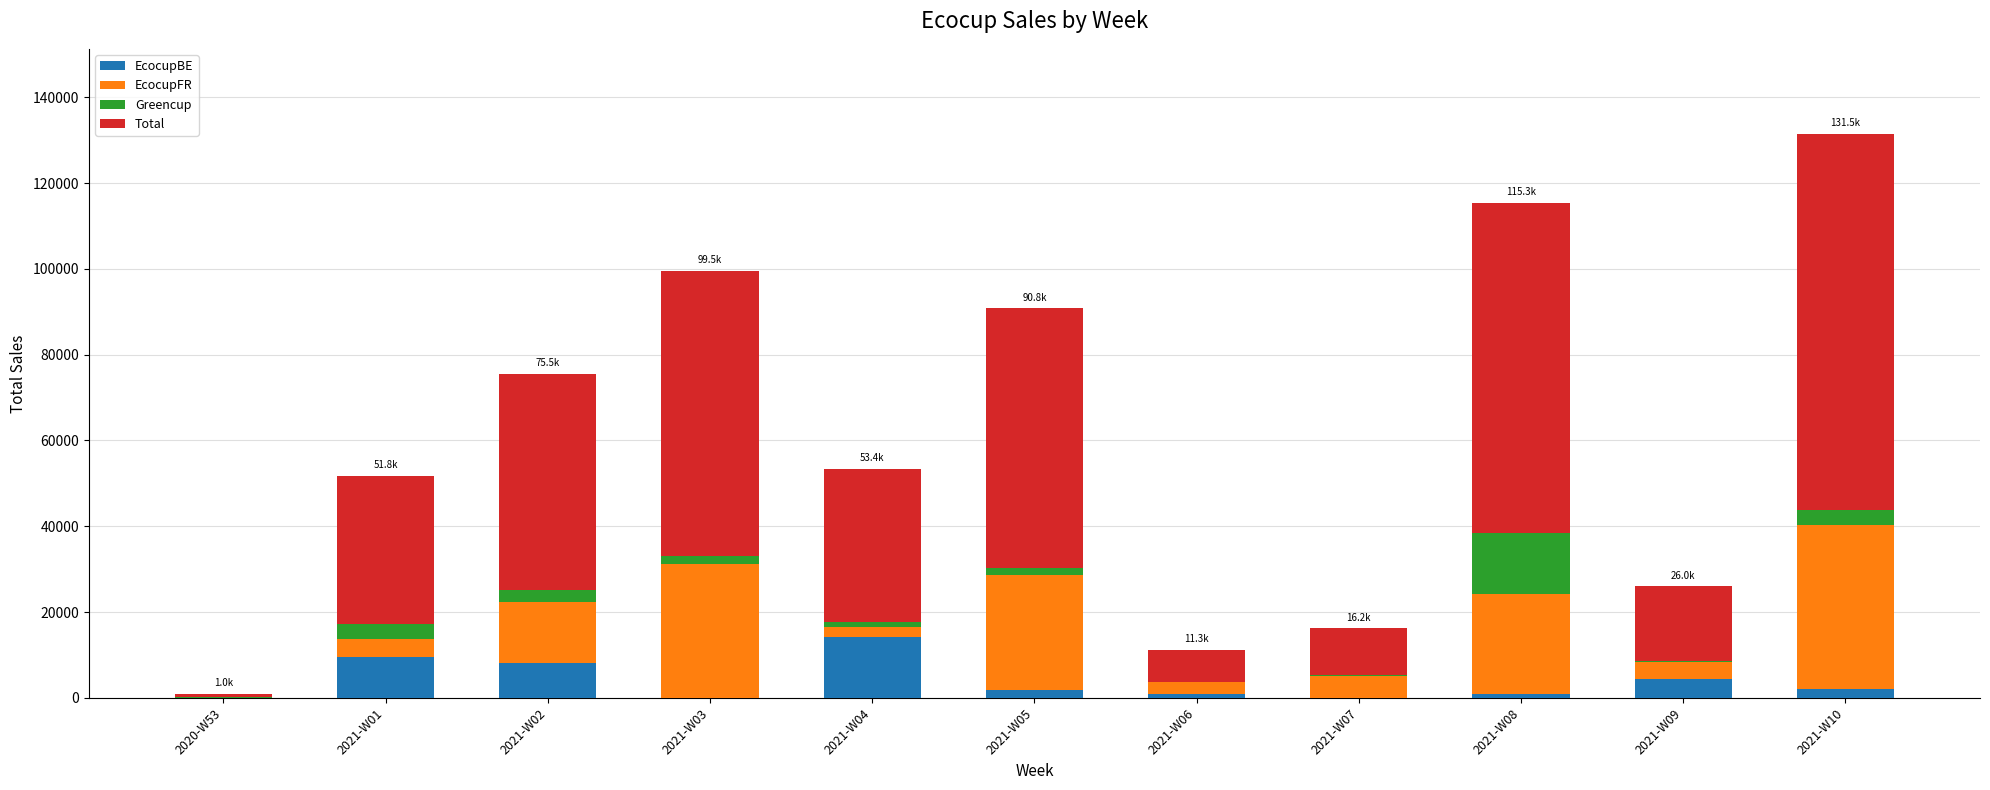

What is the maximum value for EcocupBE?

14105.6